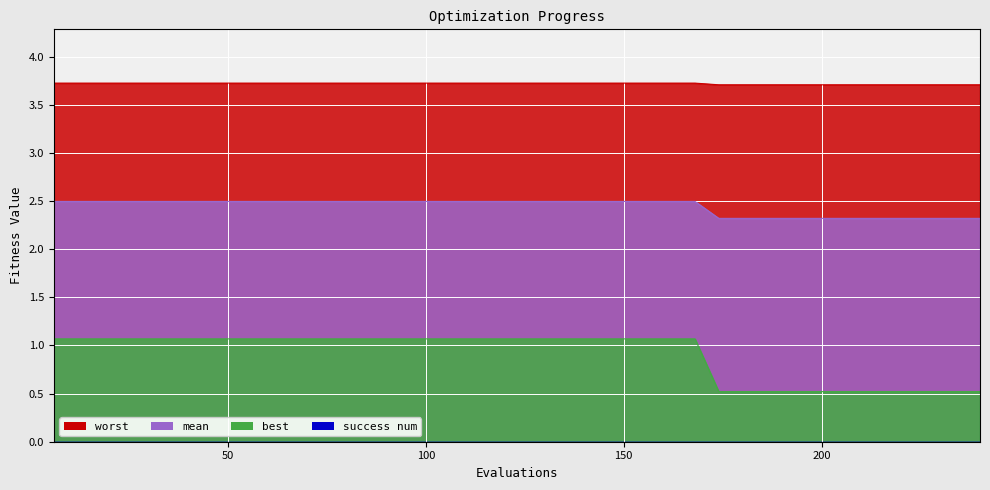

True or false: worst has more than 0 interior local peaks.

False